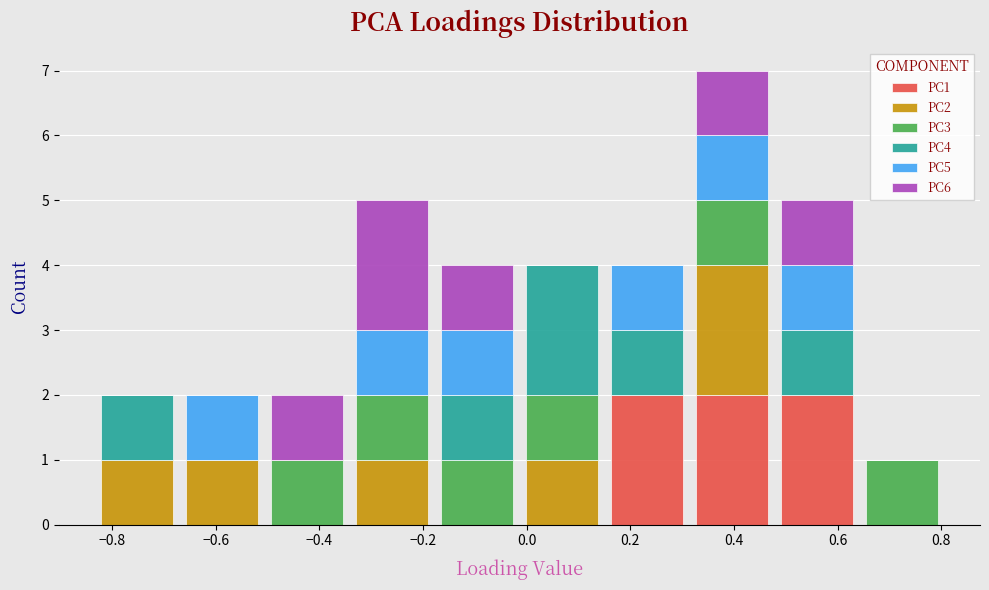

Which range on the x-axis has the tallest stacked bar (by total height)?

0.32 to 0.48